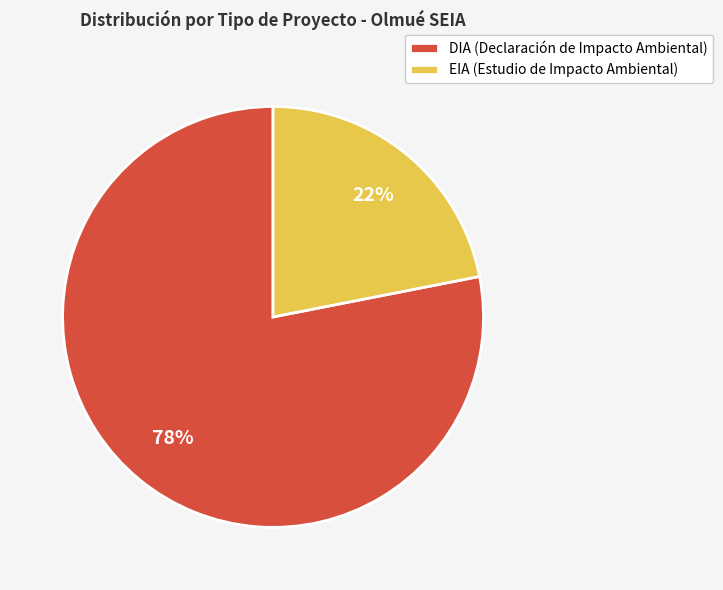

What is the majority slice?

DIA